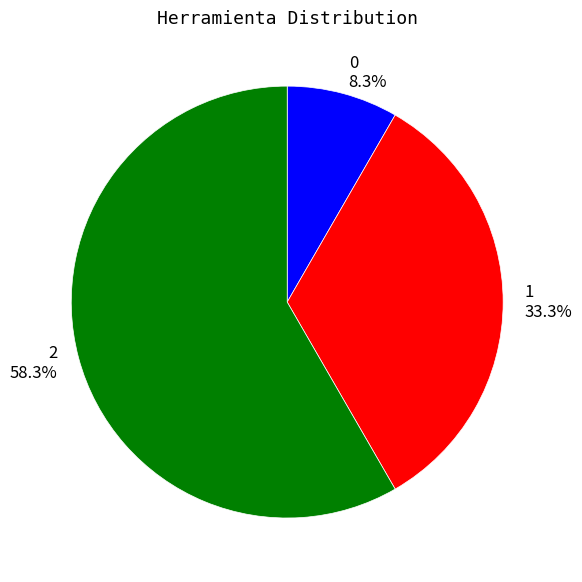

To the nearest percent, what percentage of the pie is 2?

58%